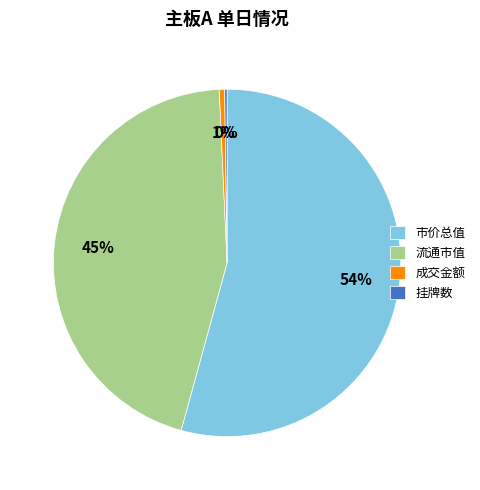

To the nearest percent, what percentage of the pie is 成交金额?

1%